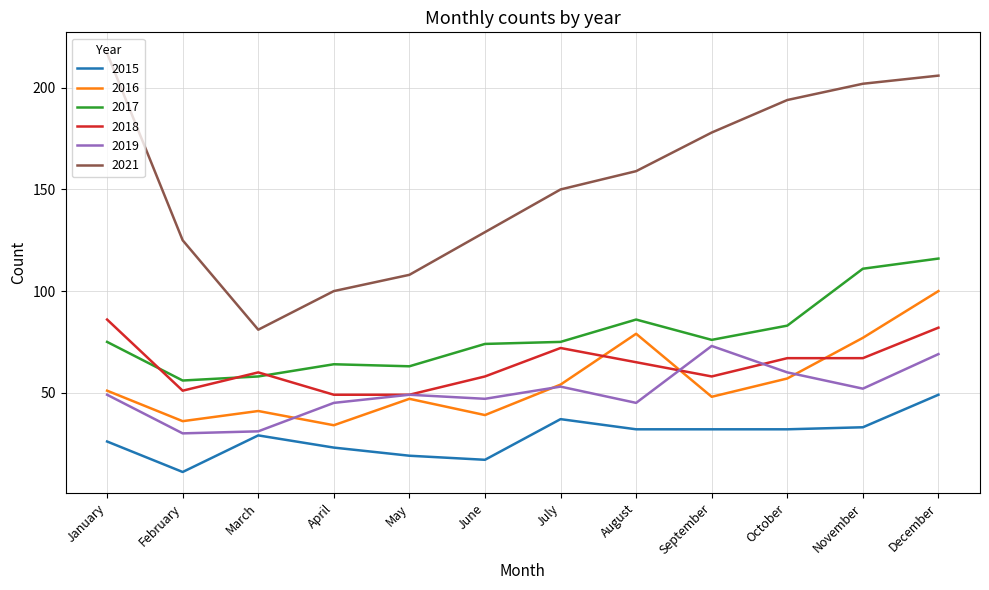

What is the minimum value for 2017?

56